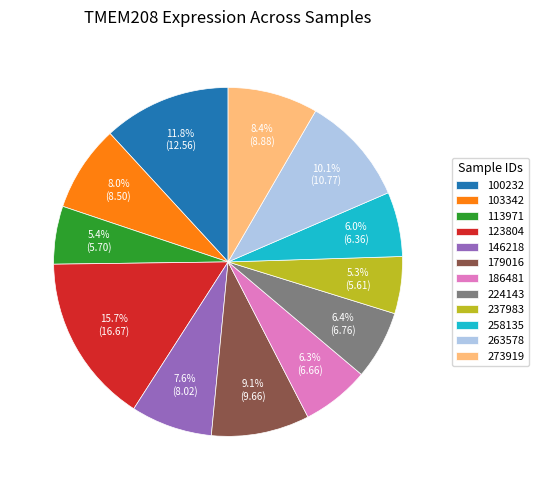

What percentage do 123804 and 224143 together represent?

22.1%